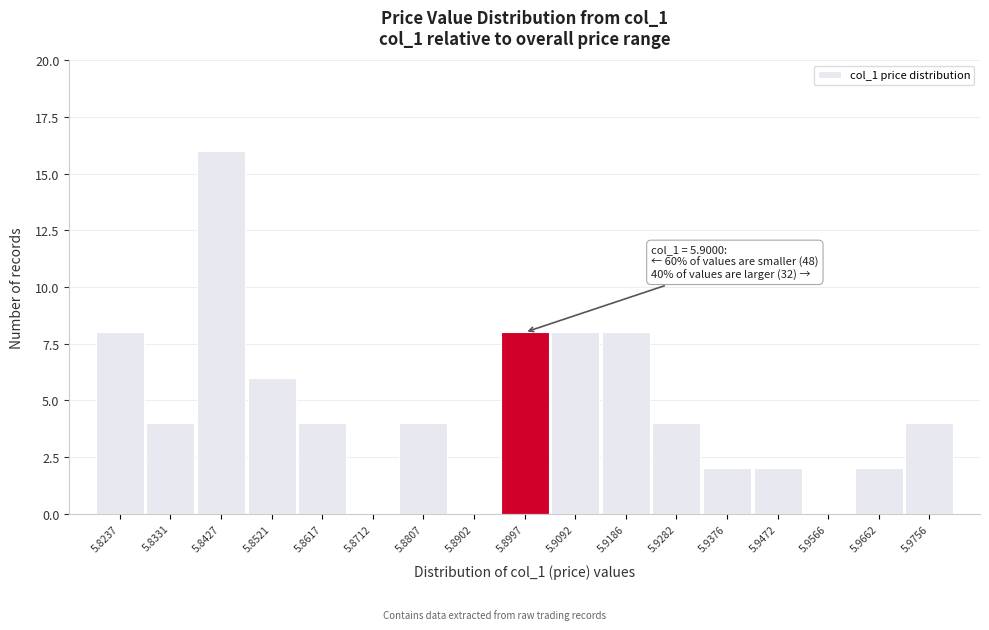

Over which range of the x-axis is the bar tallest?

5.838 to 5.847